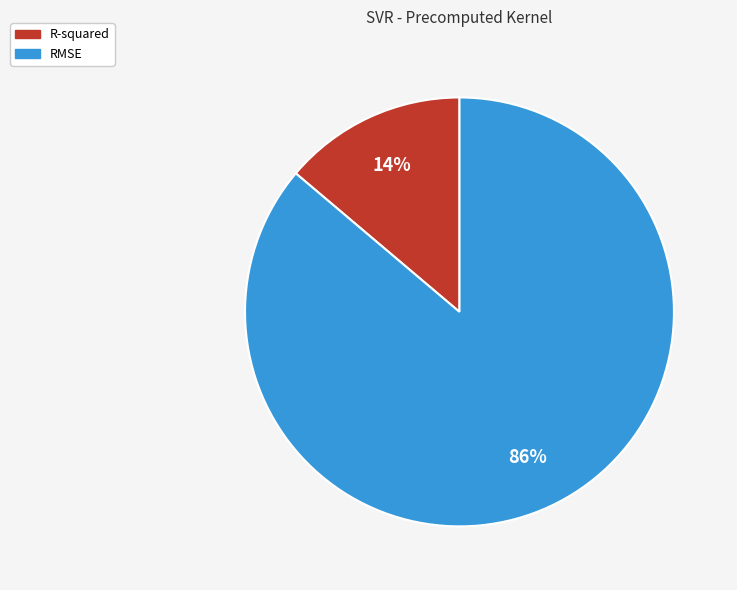

Which category accounts for the majority?

RMSE